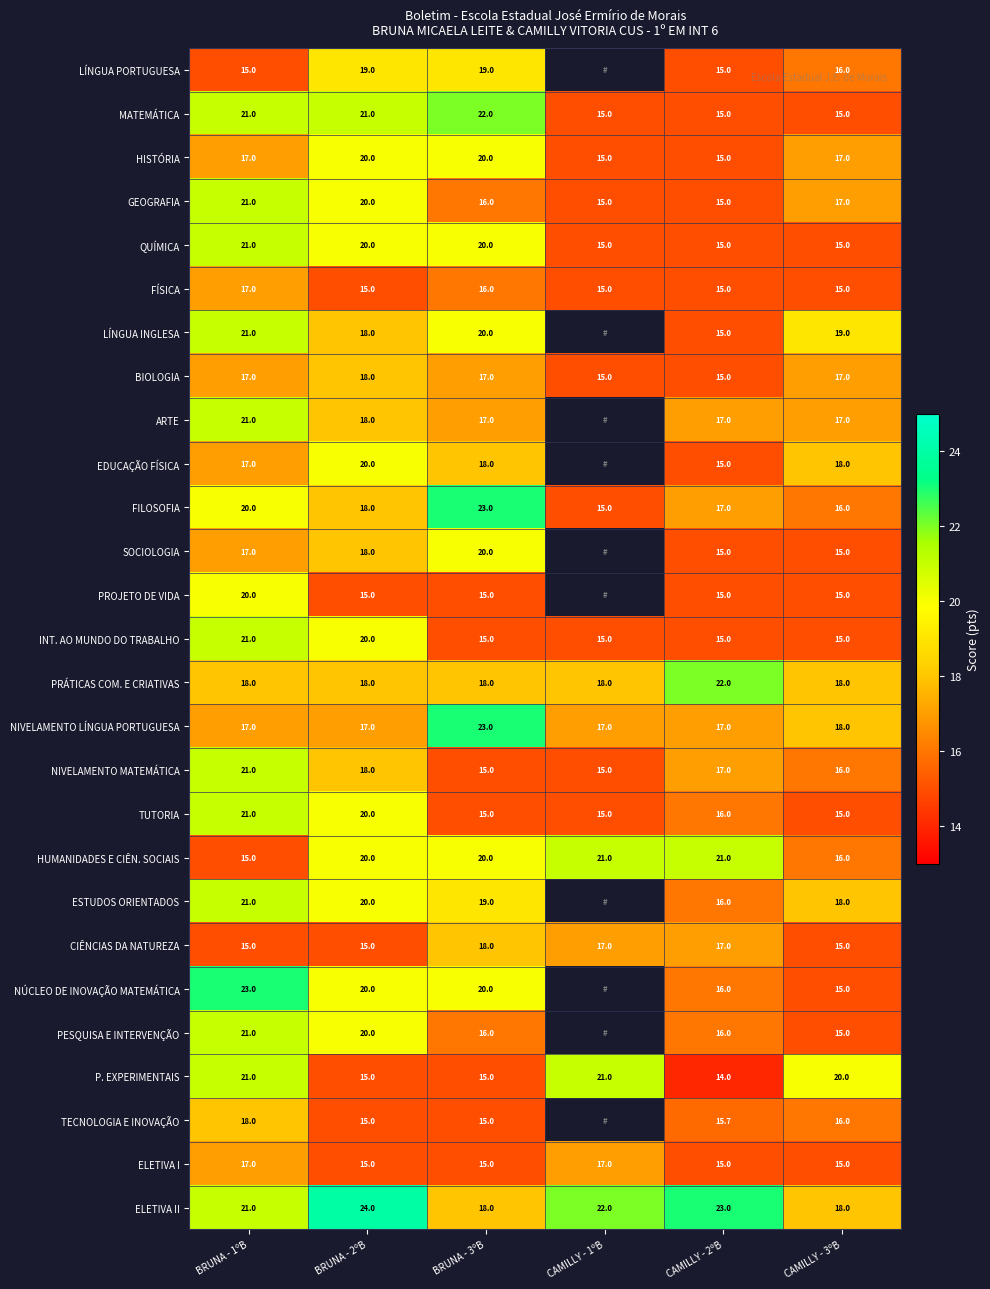

What is the sum of the P. EXPERIMENTAIS values at BRUNA - 2ºB and BRUNA - 3ºB?

30.0